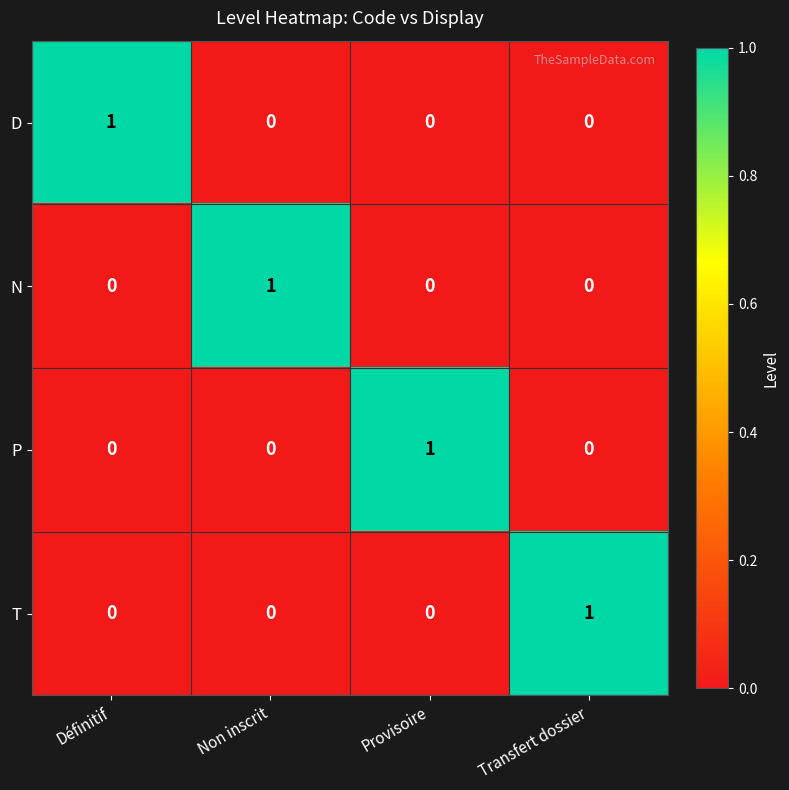

Is the value of D at Définitif greater than the value of P at Non inscrit?

Yes